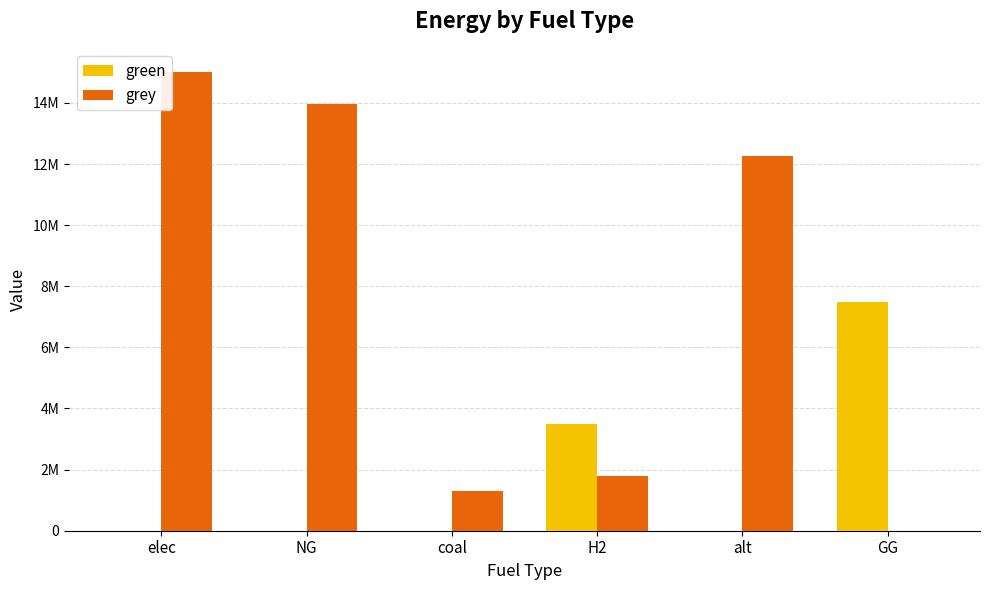

The grey series shows -8927636.6 at GG. True or false?

False